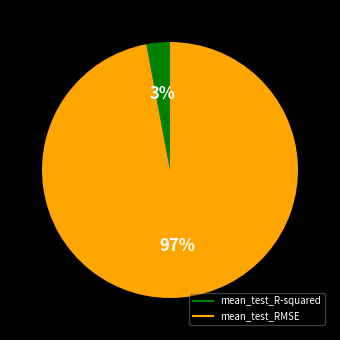

To the nearest percent, what is the difference between the largest and smallest slice percentages?

94%